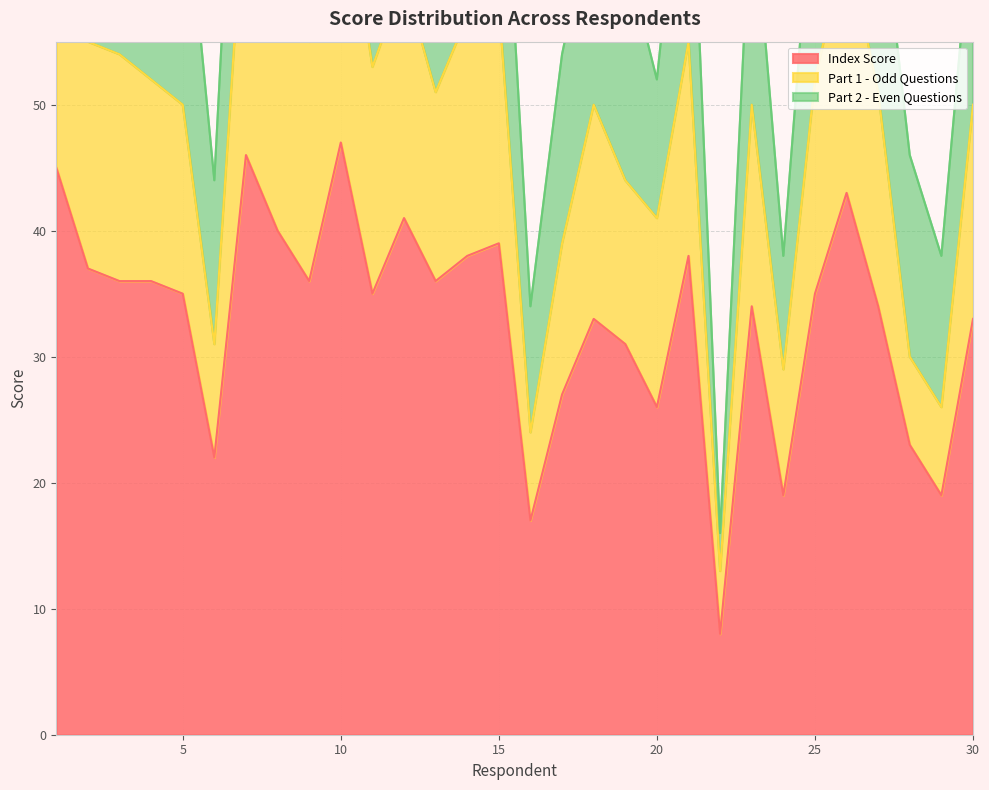

What is the lowest value of the Index Score series?

8